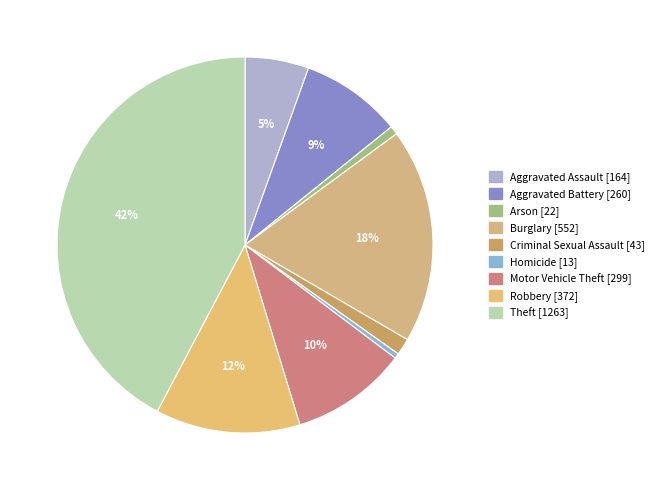

To the nearest percent, what percentage of the pie is Aggravated Assault?

5%